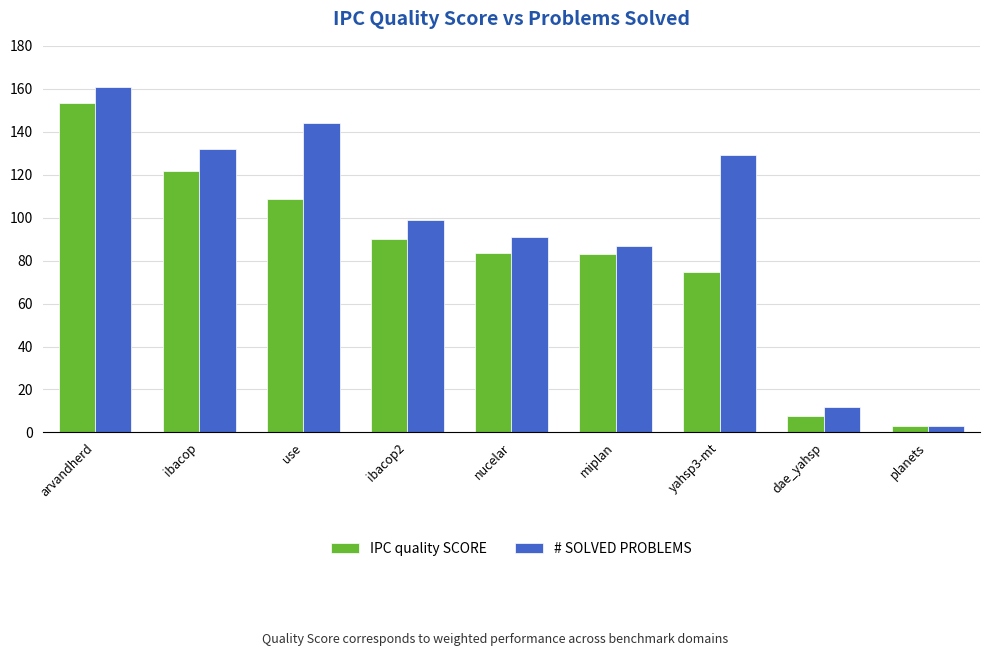

What position from the right is dae_yahsp?

2